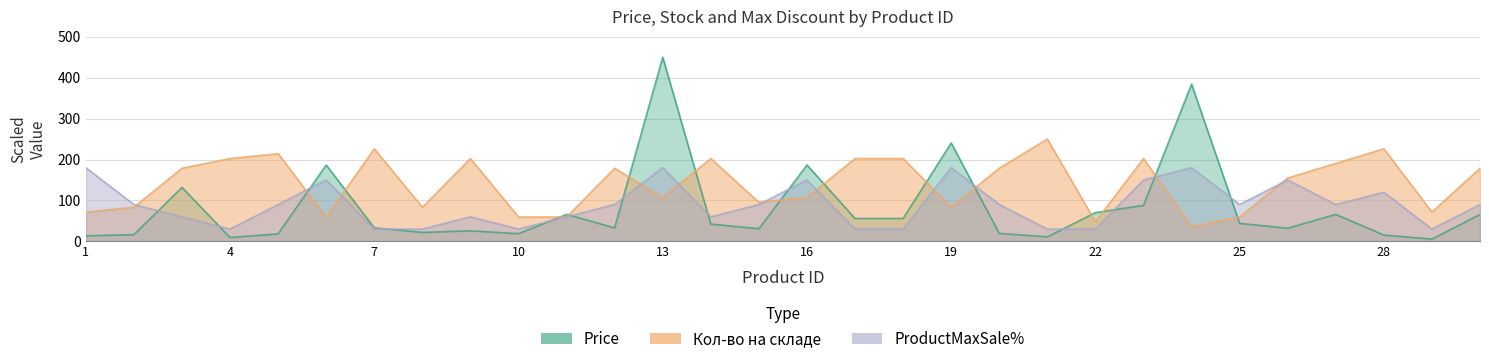

Which series has the largest range (max minus min)?

Price